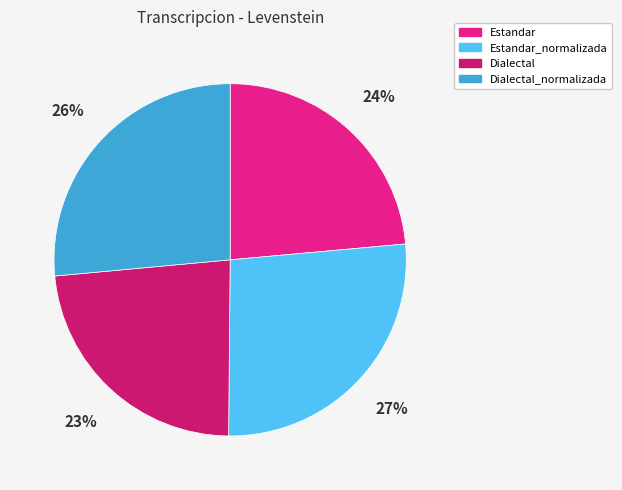

To the nearest percent, what is the average slice percentage?

25%